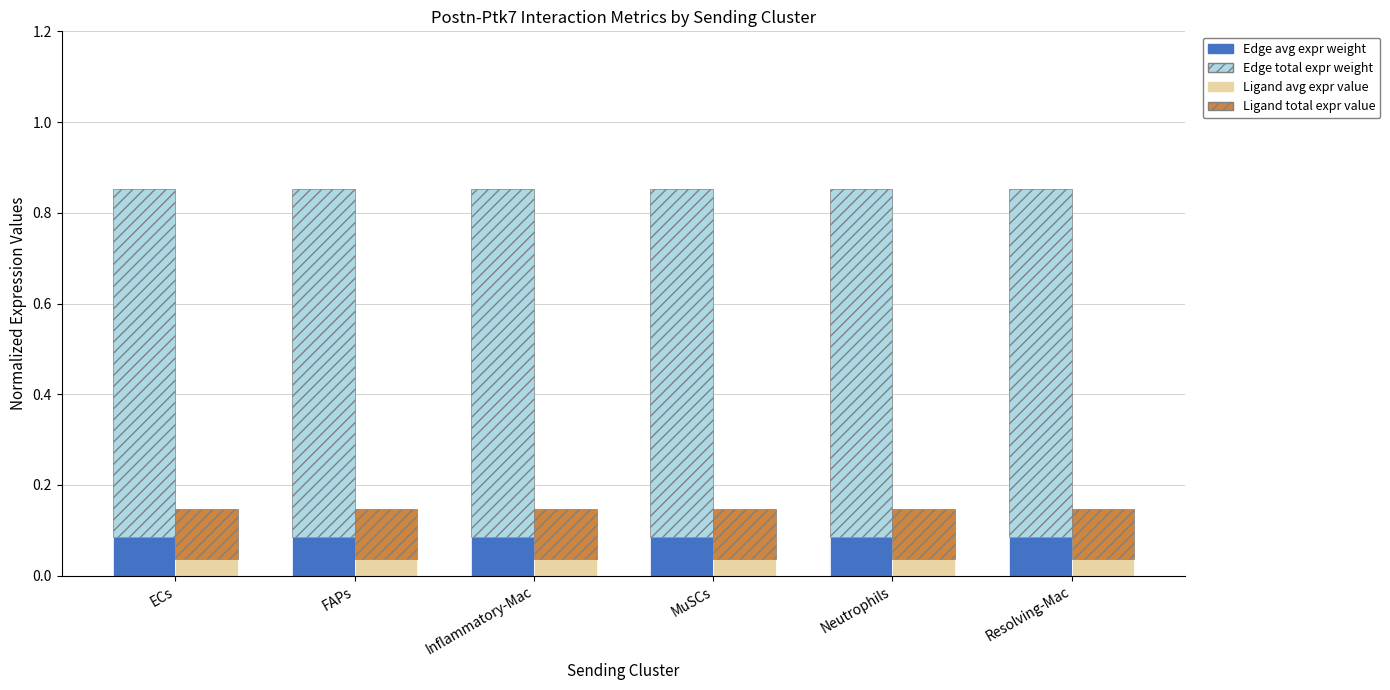

At how many categories does at least one series exceed 0?

6